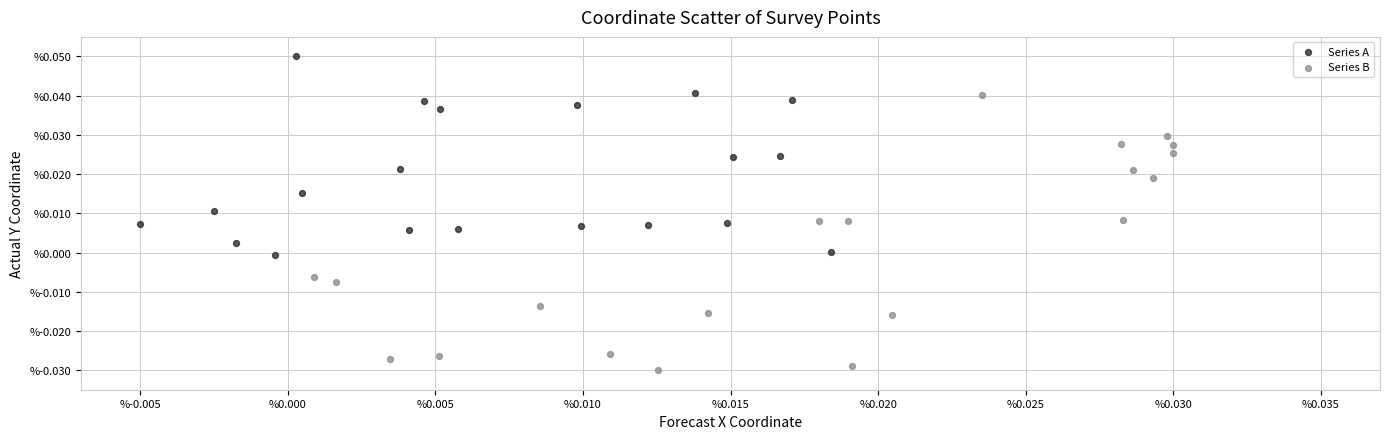

Which series has the widest spread of Y values?

Series B